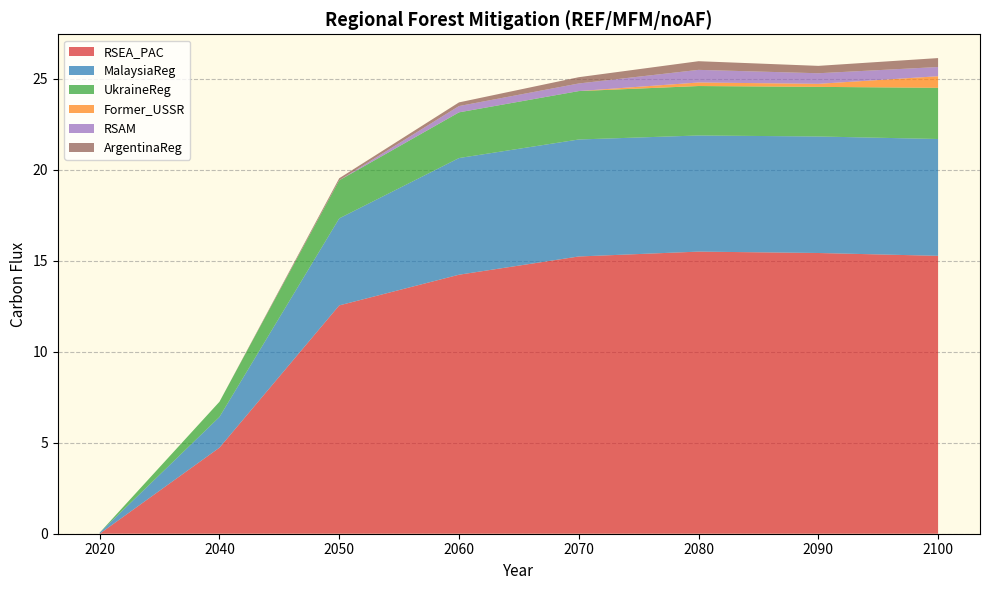

Reading left to right, extract all data points from this chart.

RSEA_PAC: 2020=0.0	2040=4.7	2050=12.5	2060=14.2	2070=15.2	2080=15.5	2090=15.4	2100=15.3
MalaysiaReg: 2020=0.1	2040=1.7	2050=4.8	2060=6.4	2070=6.4	2080=6.4	2090=6.4	2100=6.4
UkraineReg: 2020=0.0	2040=0.8	2050=2.1	2060=2.5	2070=2.7	2080=2.7	2090=2.7	2100=2.8
Former_USSR: 2020=0.0	2040=0.0	2050=0.0	2060=0.0	2070=0.0	2080=0.2	2090=0.2	2100=0.6
RSAM: 2020=0.0	2040=0.0	2050=0.0	2060=0.3	2070=0.4	2080=0.7	2090=0.6	2100=0.5
ArgentinaReg: 2020=0.0	2040=0.0	2050=0.1	2060=0.2	2070=0.3	2080=0.5	2090=0.4	2100=0.5